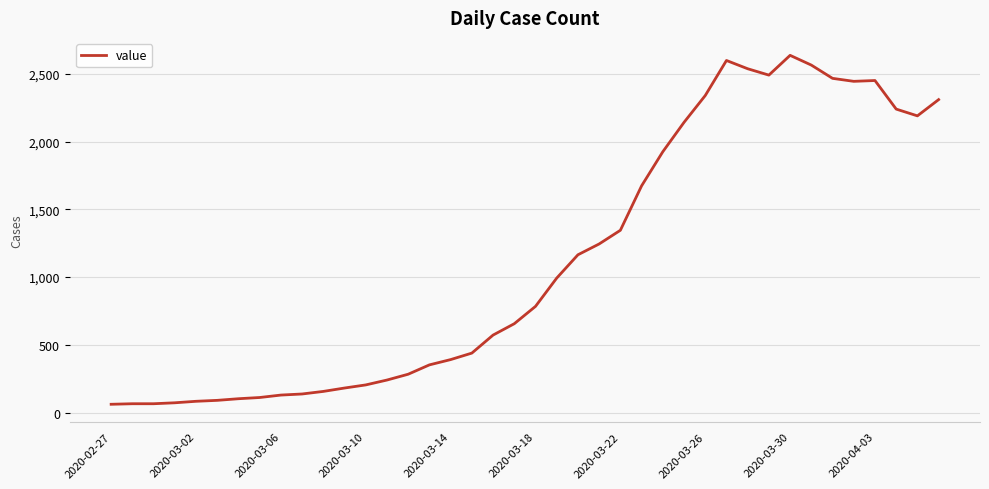

What is the greatest value displayed?

2638